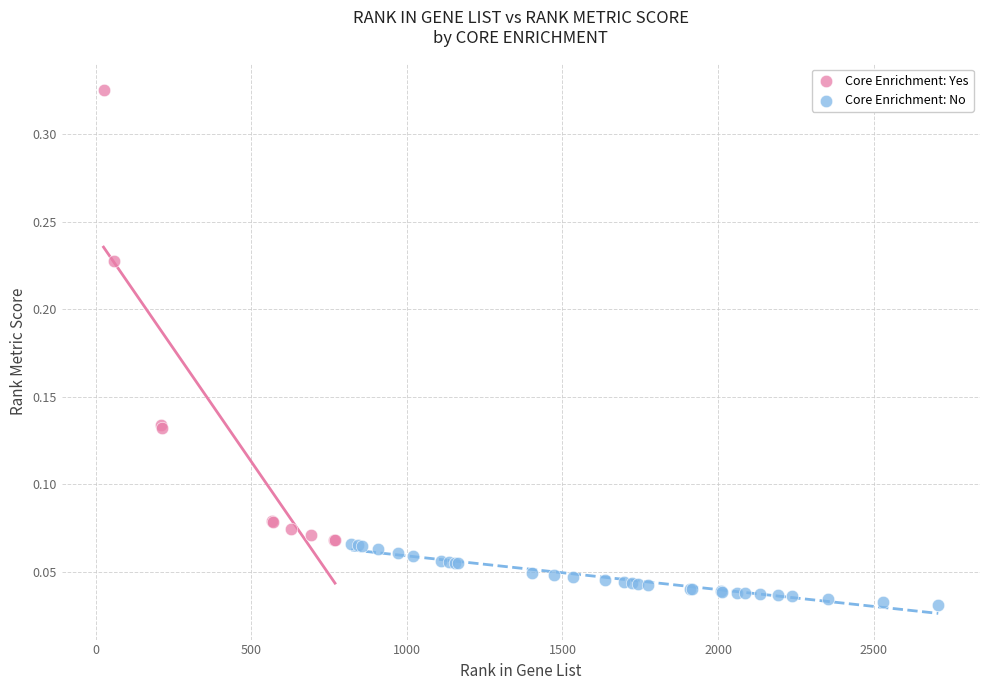

Which series reaches the maximum Y coordinate?

Core Enrichment: Yes